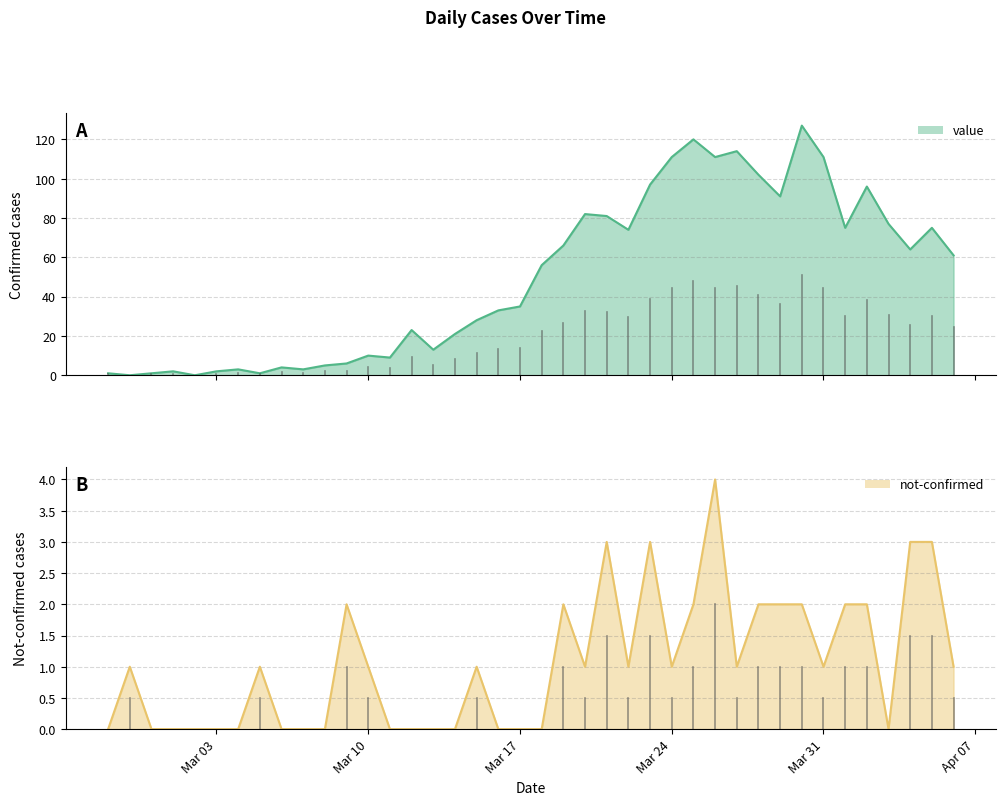

At which label does value reach its minimum?

2020-02-28